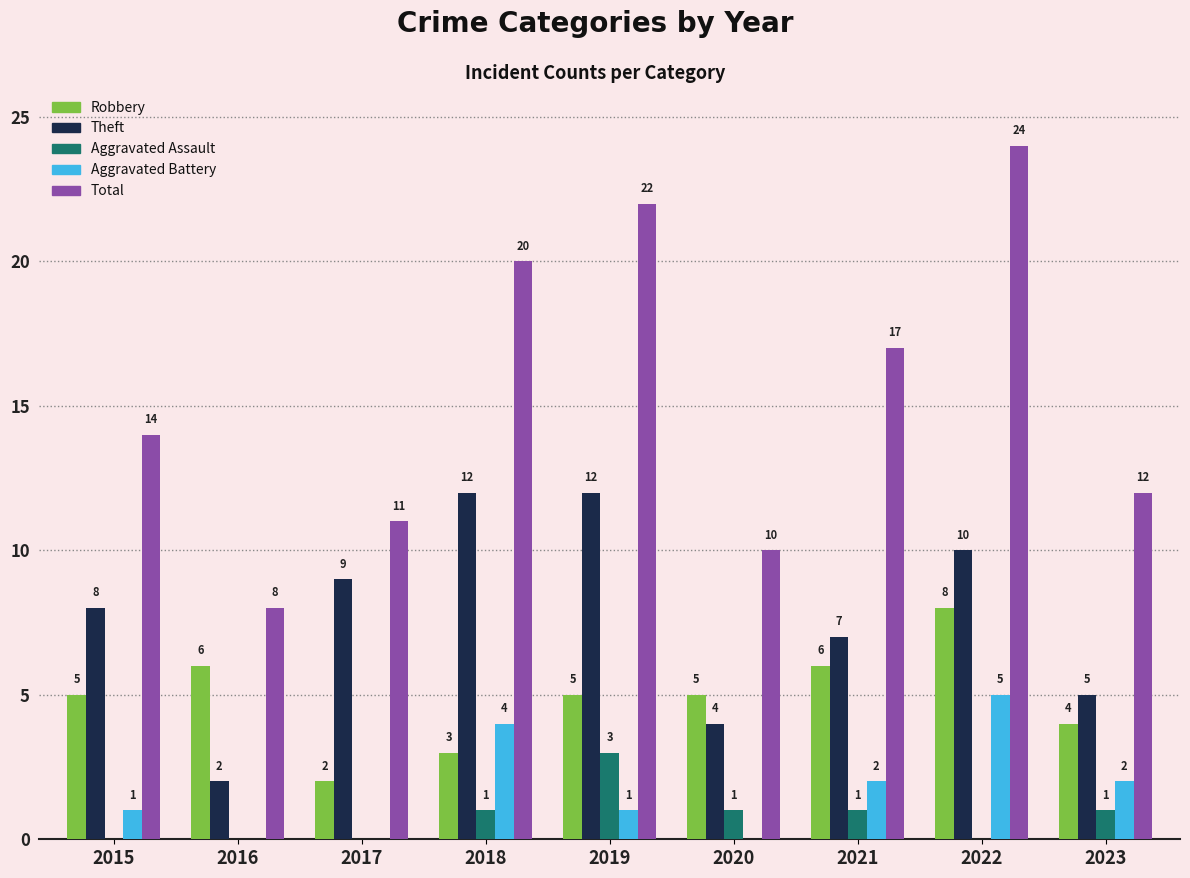

The Robbery series shows 6 at 2021. True or false?

True